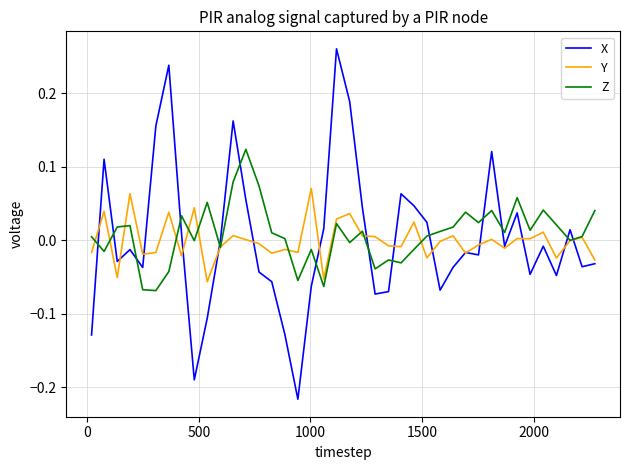

True or false: X and Z intersect in this chart.

True